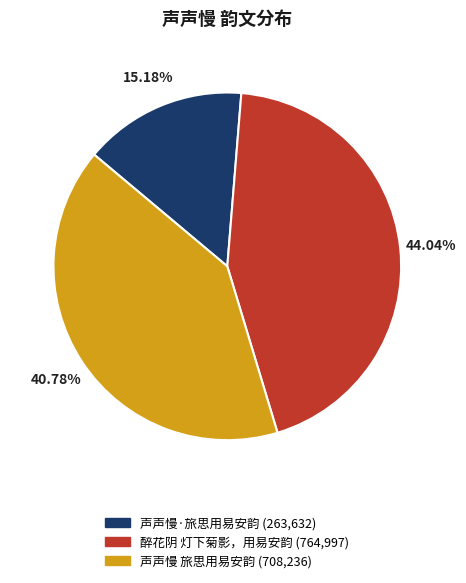

Is 声声慢·旅思用易安韵 the majority of the pie?

No